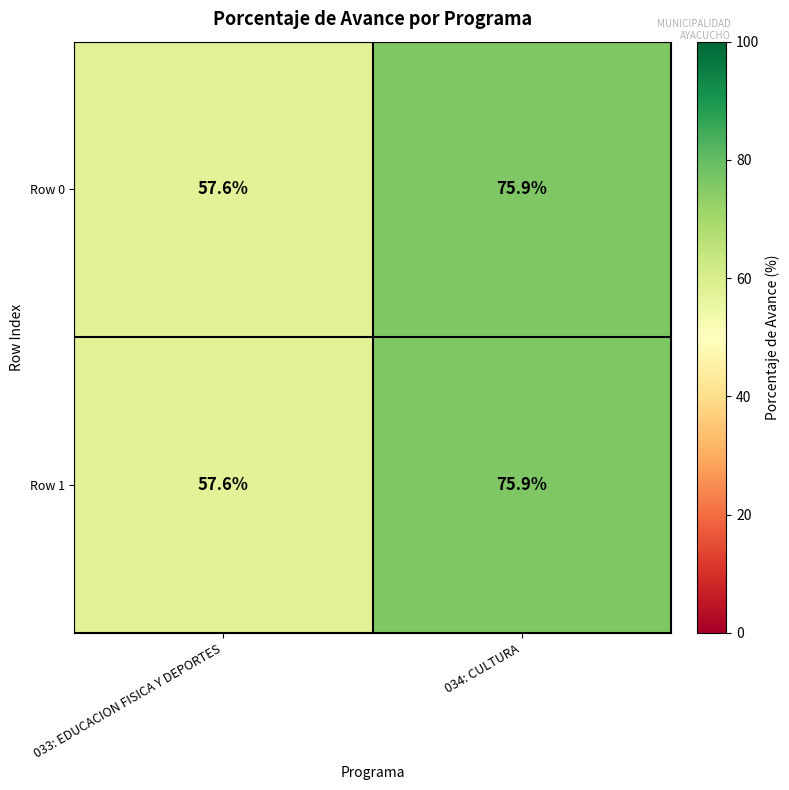

Where is Row 0 nearest to the value 66?

033: EDUCACION FISICA Y DEPORTES